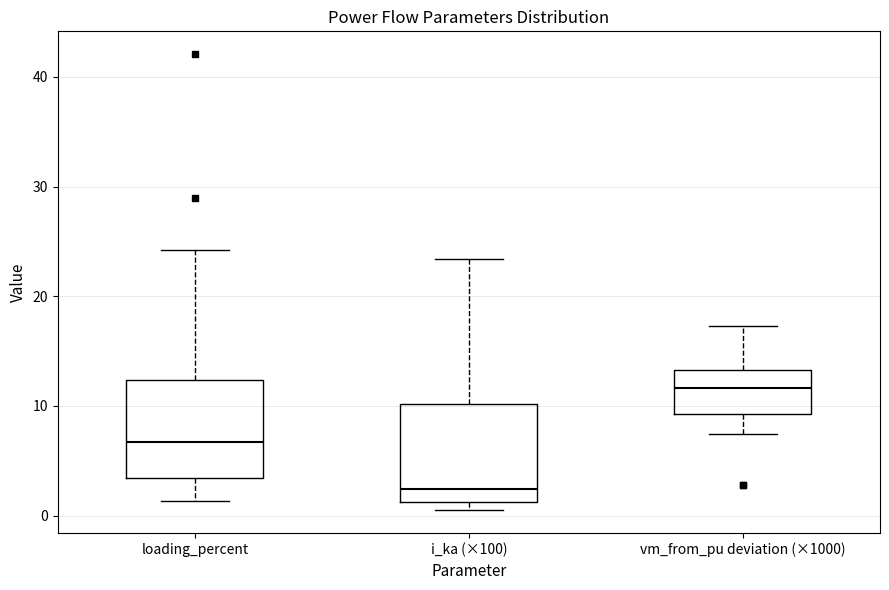

Reading left to right, read every box against the y-axis: the position of its median line, the range the box covers, and the ends of its whiskers. The values are not printed on the chart, so give them approximately, as read against the axis.

loading_percent: median 7, box 3 to 12, whiskers 1 to 24
i_ka (×100): median 2, box 1 to 10, whiskers 1 (just below the box's lower edge) to 23
vm_from_pu deviation (×1000): median 12, box 9 to 13, whiskers 7 to 17